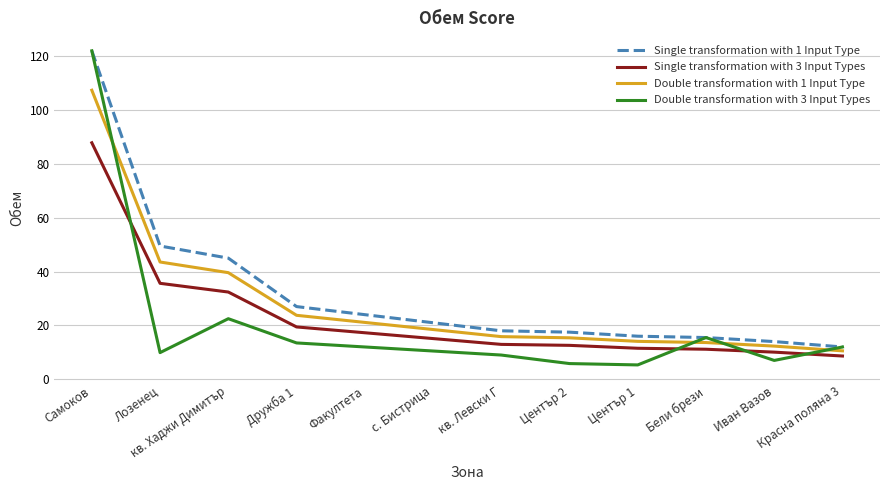

How many lines are shown in the chart?

4